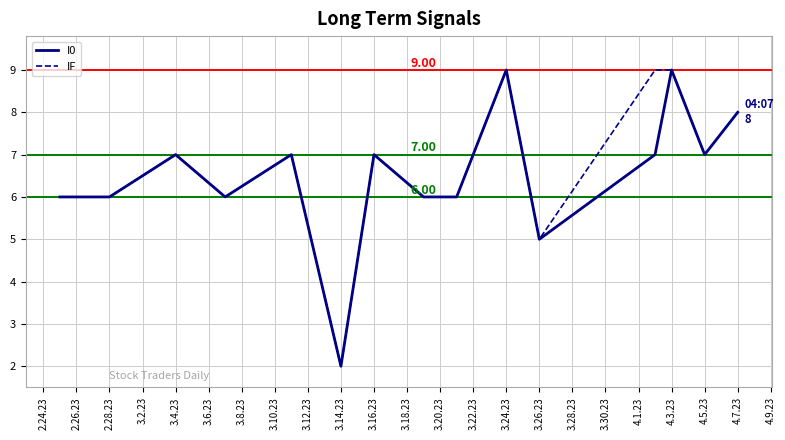

What is the maximum value for I0?

9